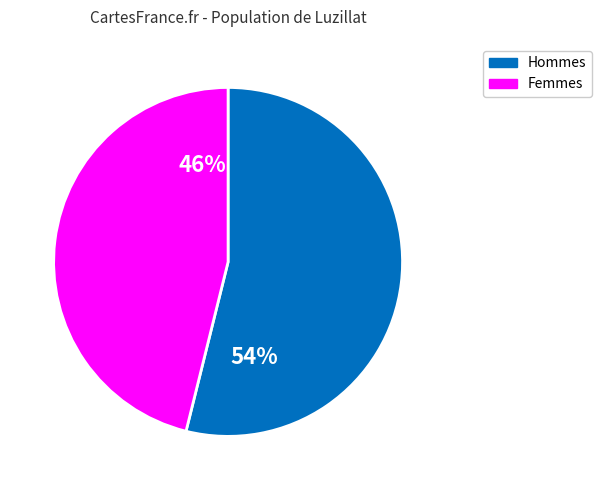

To the nearest percent, what is the difference between the largest and smallest slice percentages?

8%